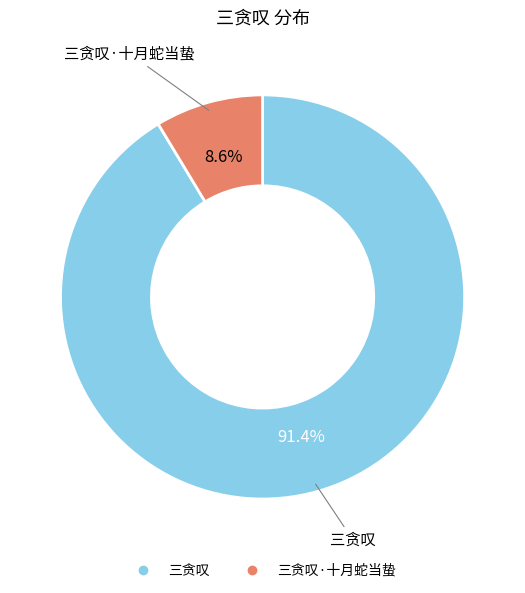

Does any single category account for the majority?

Yes